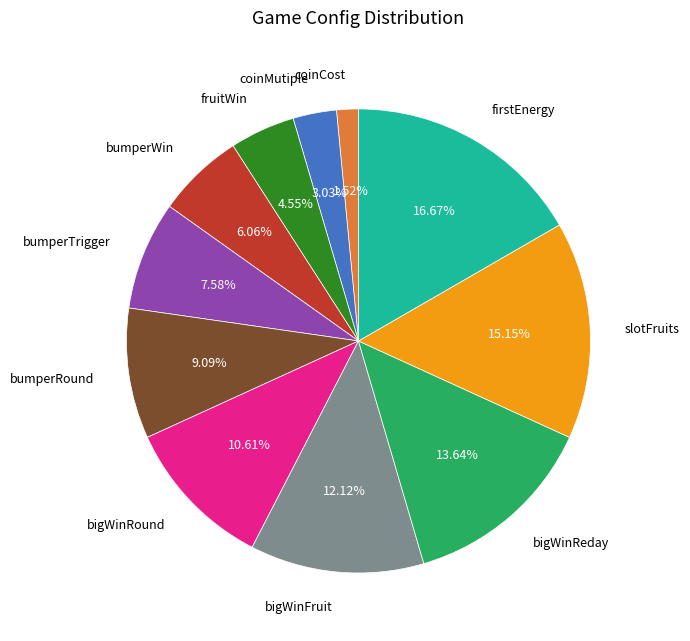

Is bumperRound the majority of the pie?

No